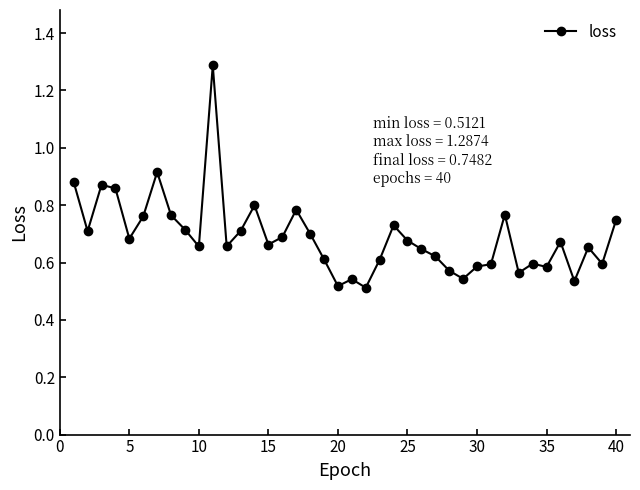

What is the maximum value shown in the chart?

1.3